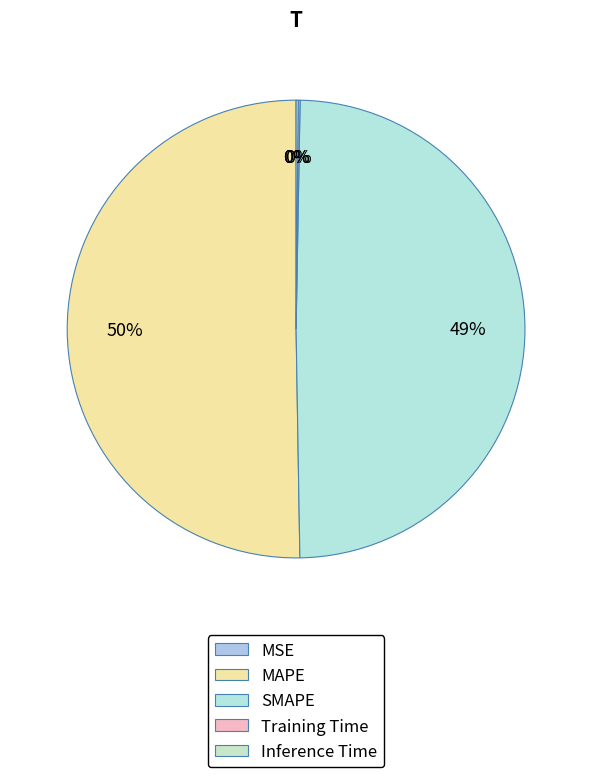

Does MAPE represent more than half of the total?

Yes